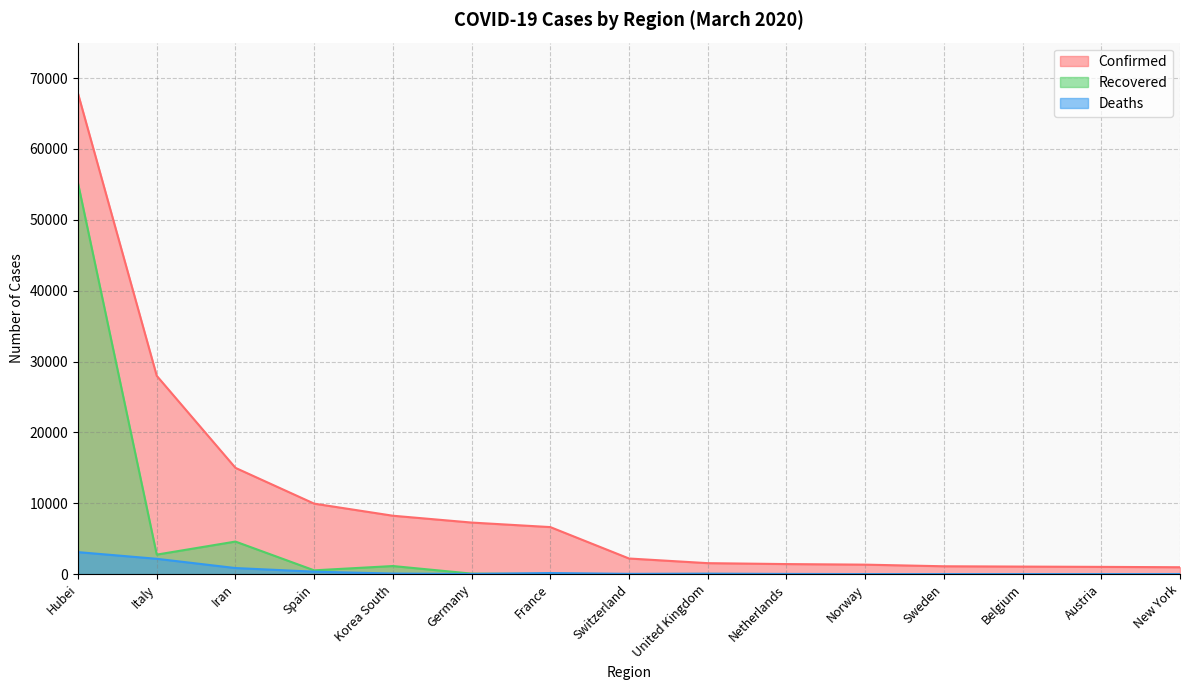

The Recovered series shows 614 at Korea South. True or false?

False